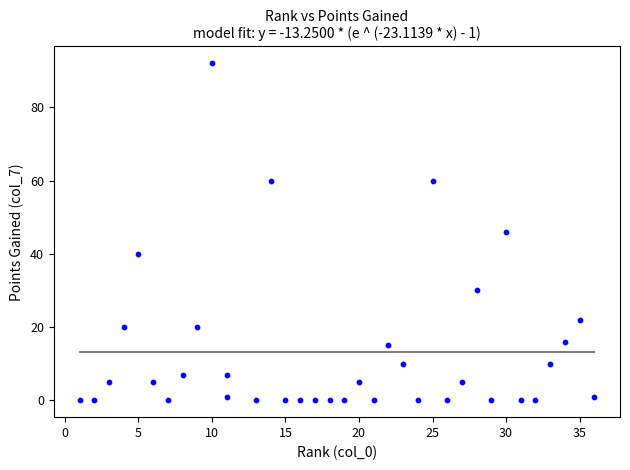

What is the range of X values (max minus min)?

35